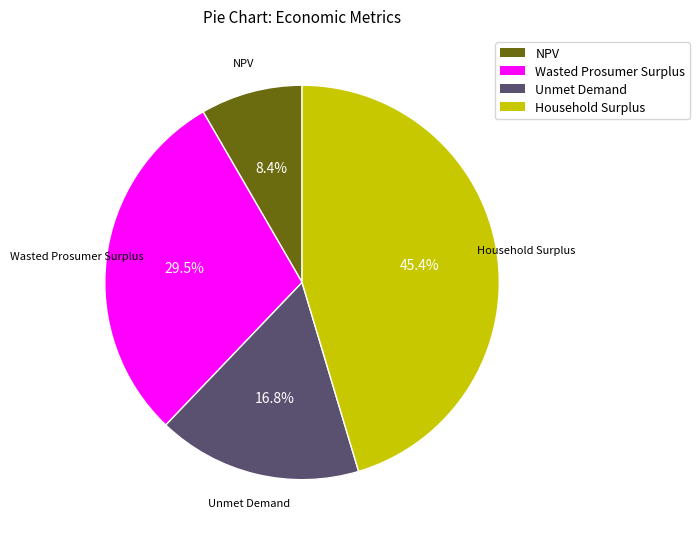

To the nearest percent, what is the average slice percentage?

25%